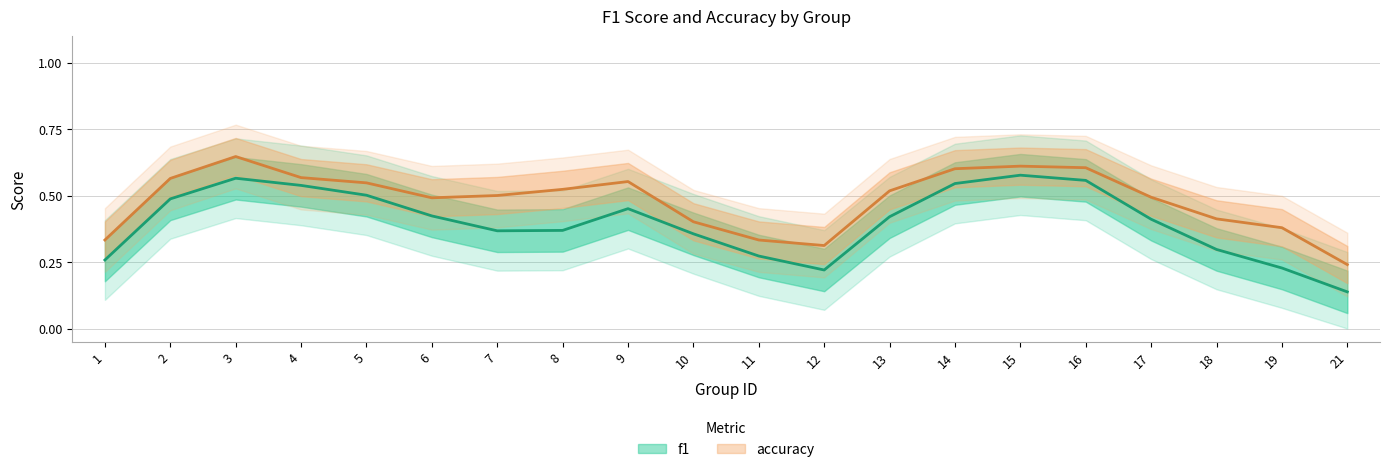

How many series are shown in this chart?

2